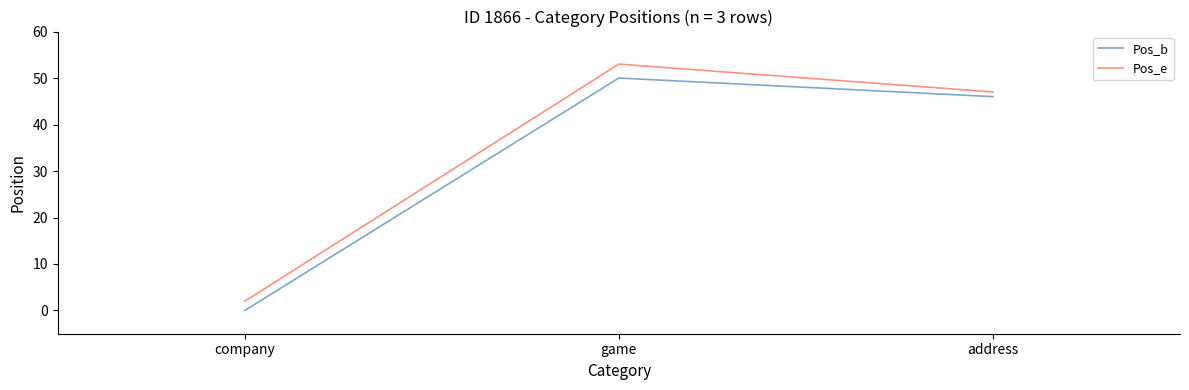

What are all the series names shown in the legend?

Pos_b, Pos_e